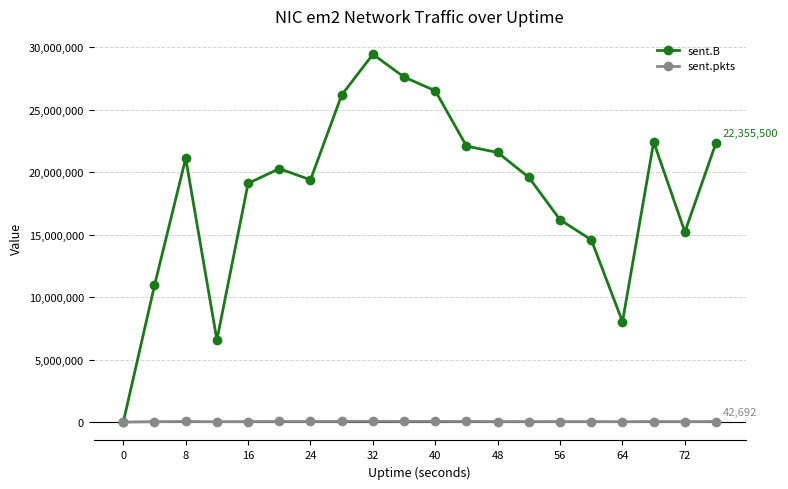

Which series has the largest range (max minus min)?

sent.B